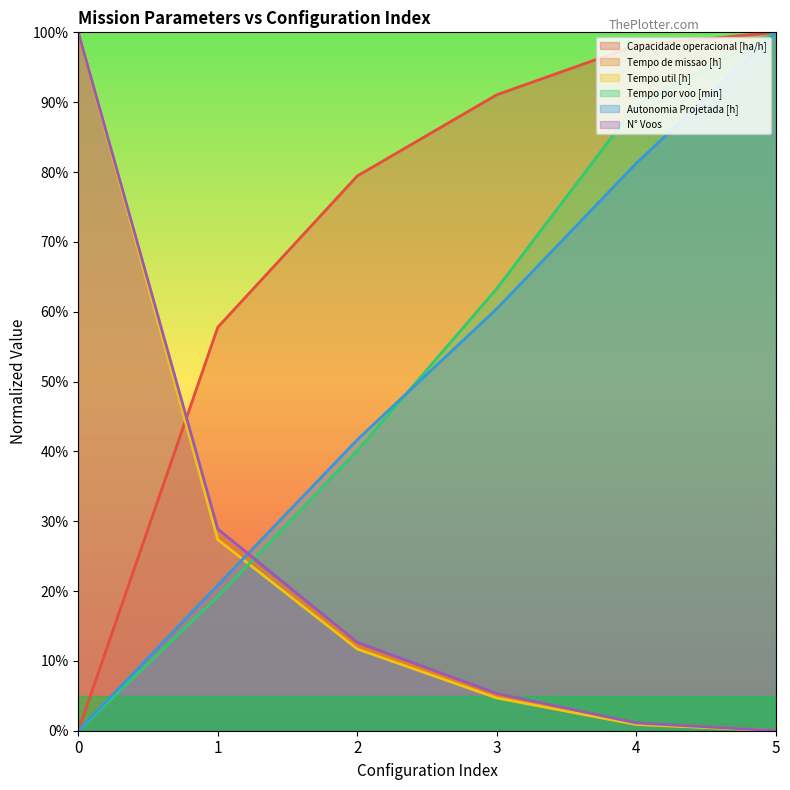

What are all the series names shown in the legend?

Capacidade operacional [ha/h], Tempo de missao [h], Tempo util [h], Tempo por voo [min], Autonomia Projetada [h], N° Voos